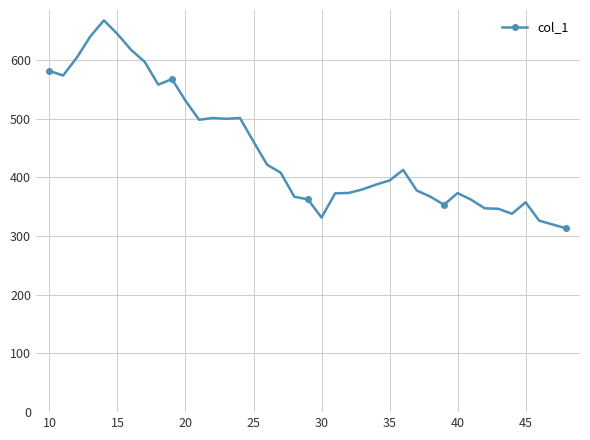

What is the greatest value displayed?

667.2